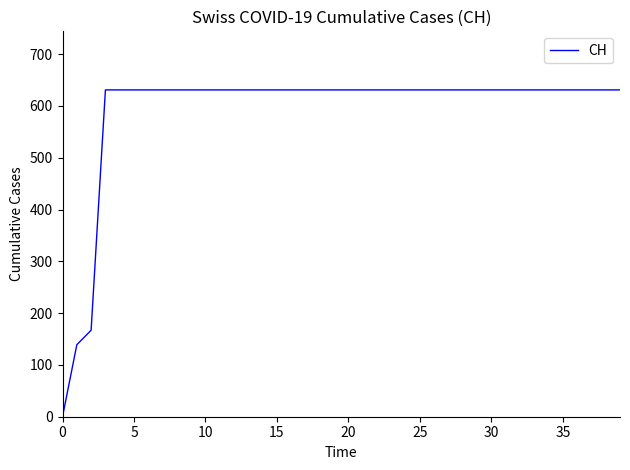

What is the difference between the maximum and minimum values?

631